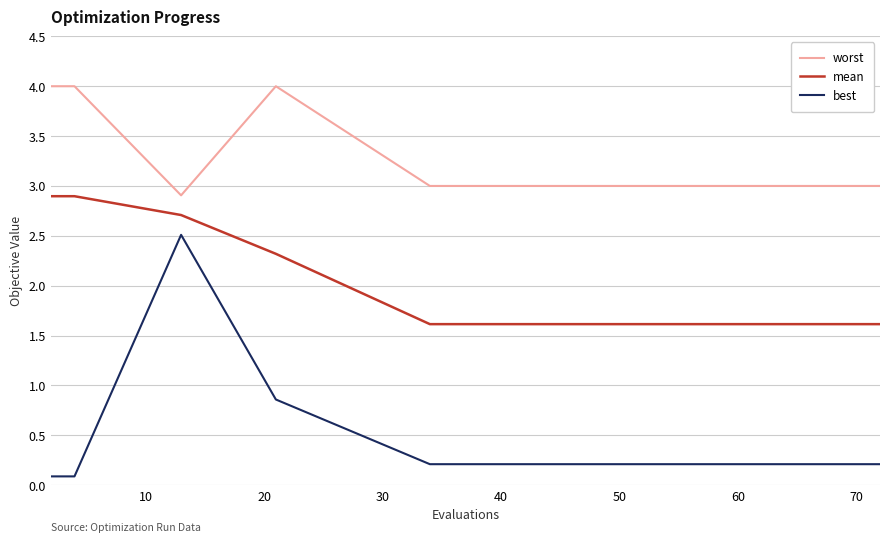

Does the chart display data point markers on the line(s)?

No